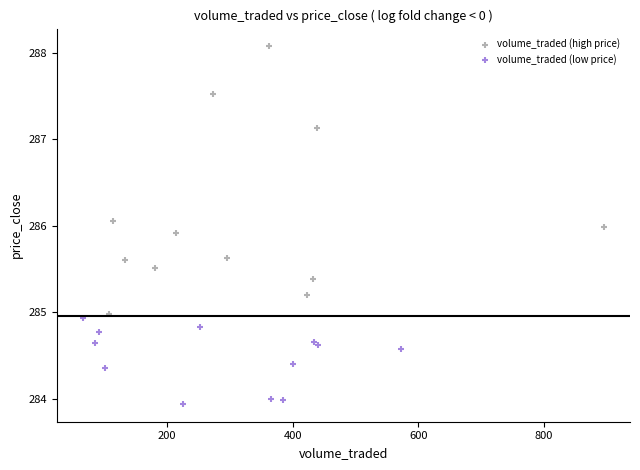

Which series contains the highest Y value?

volume_traded (high price)